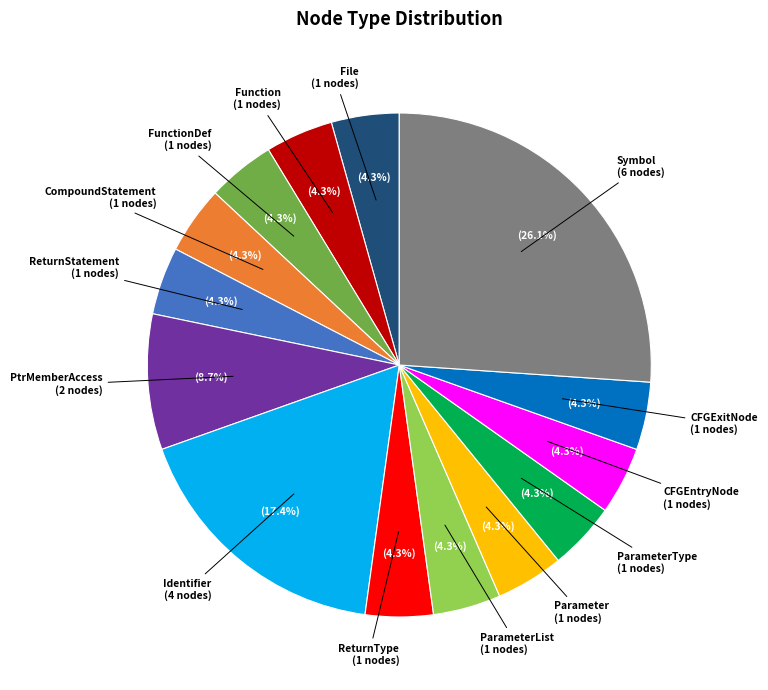

What portion of the pie excludes PtrMemberAccess?

91.3%